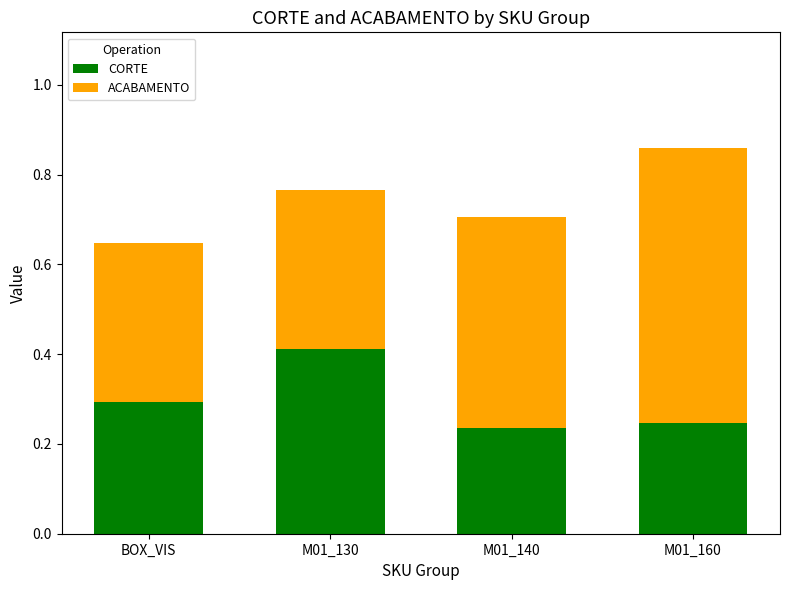

Are the bars grouped side by side (vs. stacked)?

No